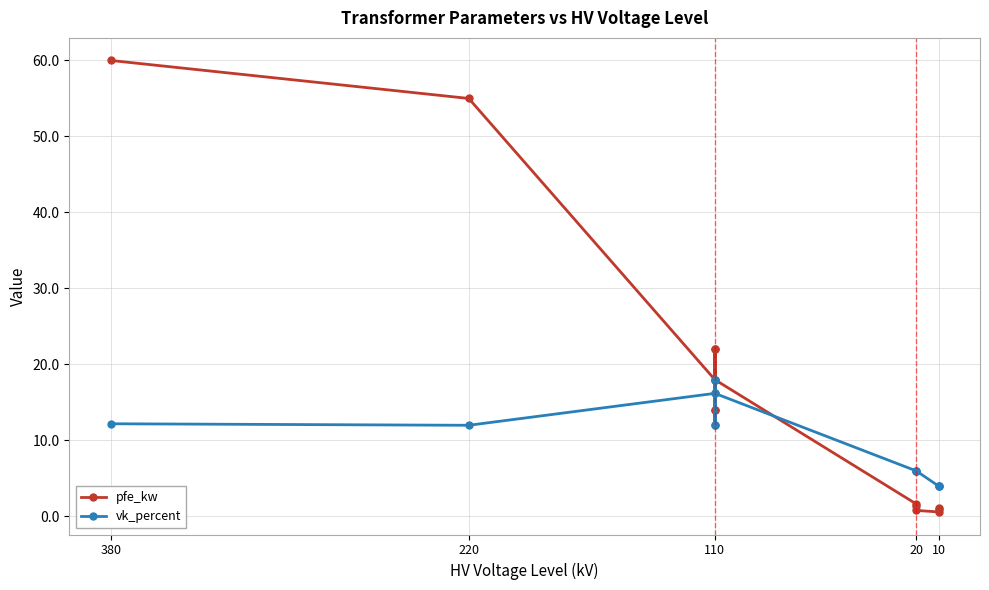

What is the difference between the maximum and second lowest values in the pfe_kw series?

59.2